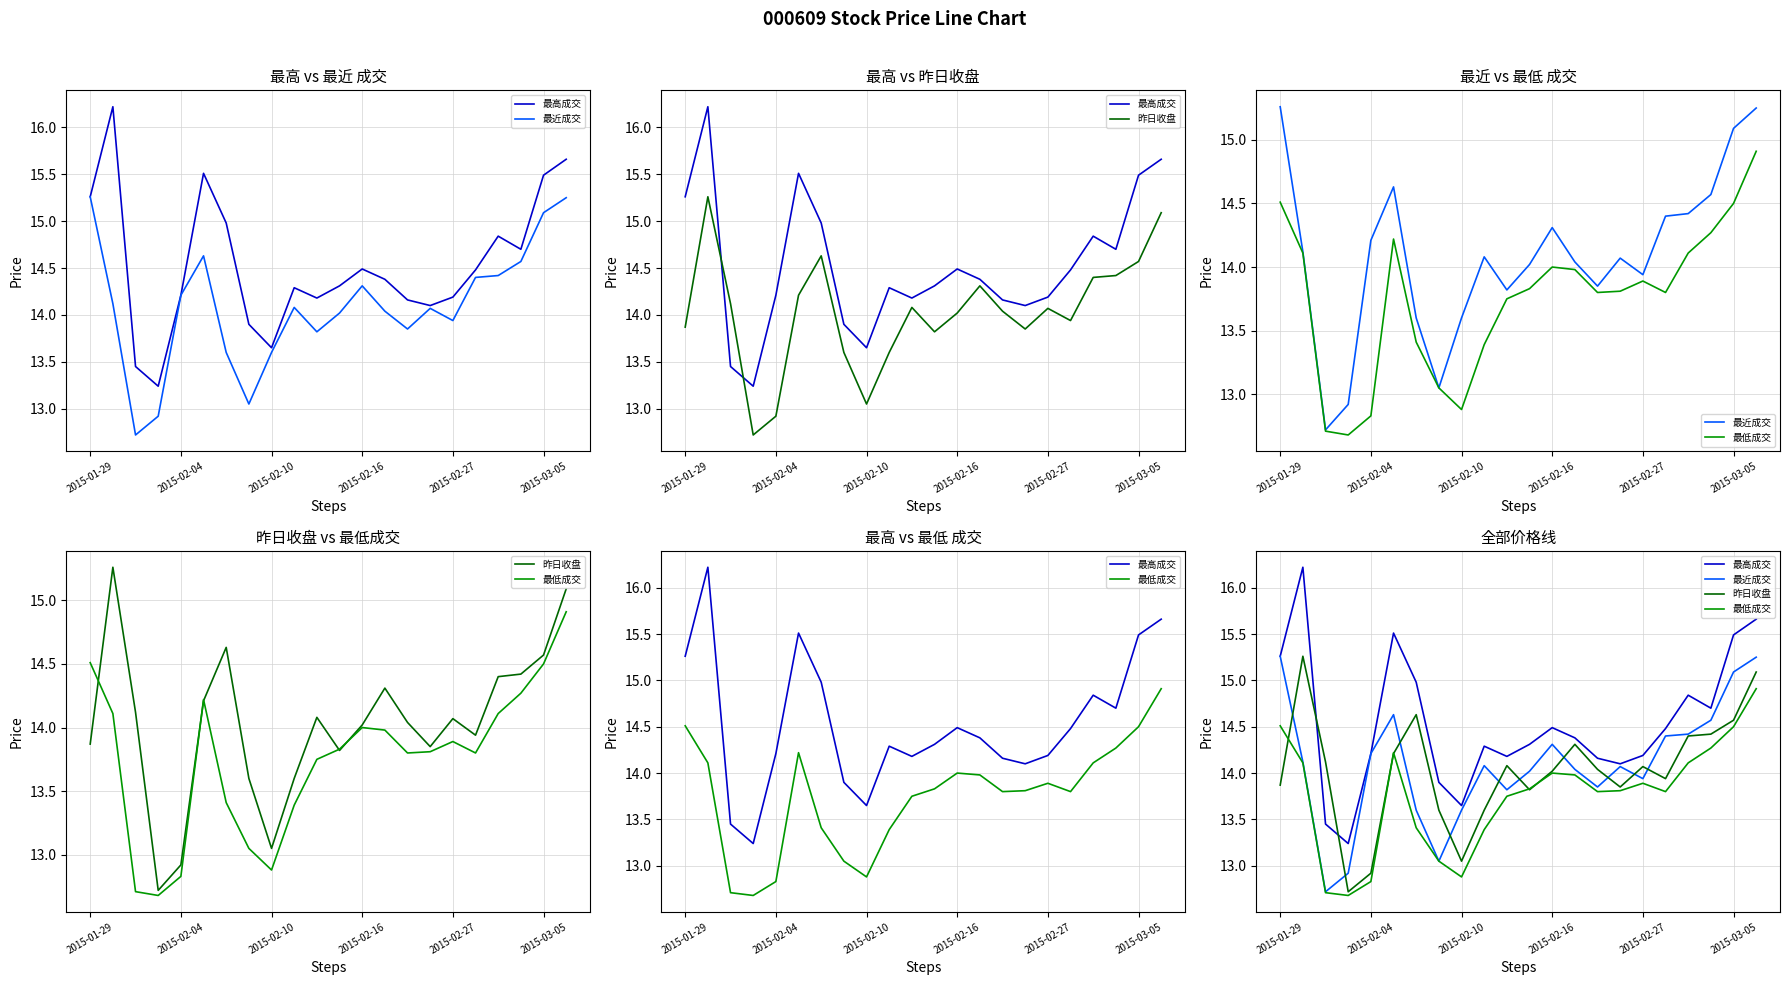

What is the total value across all series at 2015-02-10?

53.0